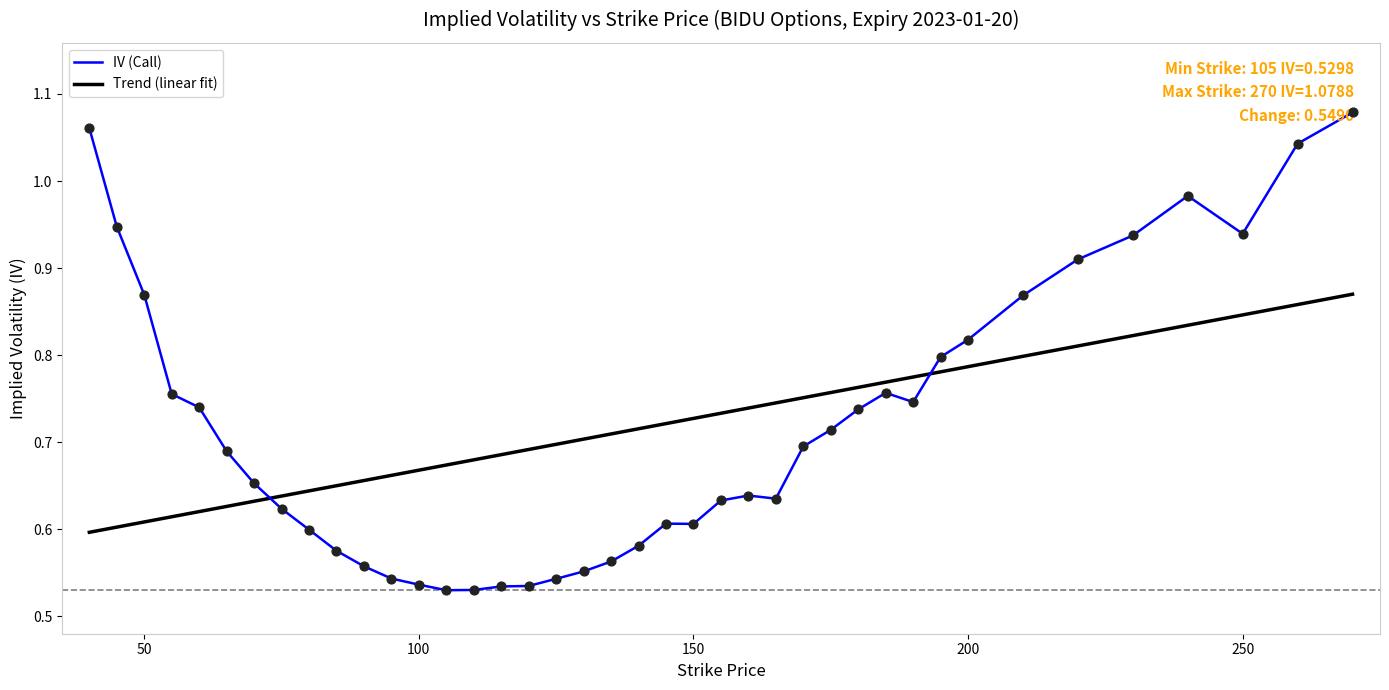

Which series has the largest range (max minus min)?

IV (Call)